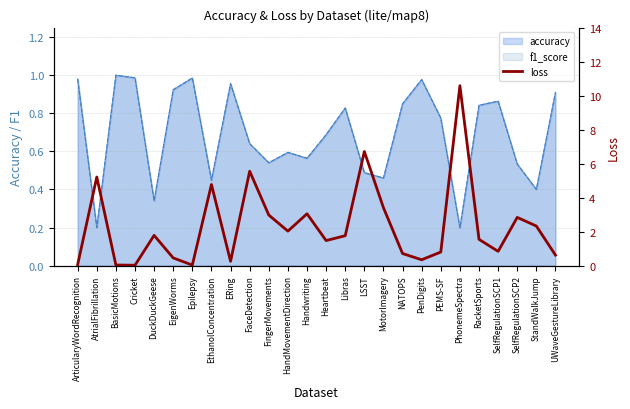

What position from the right is MotorImagery?

10